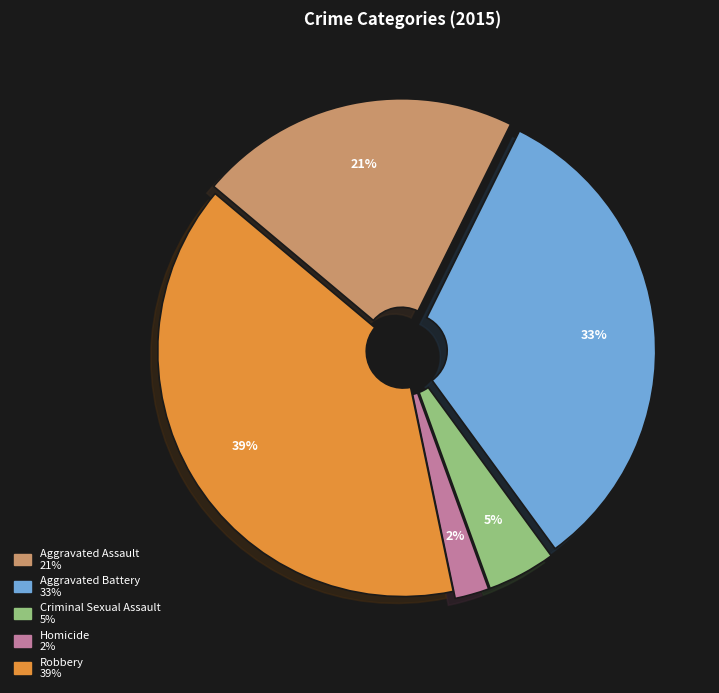

Between Aggravated Assault and Homicide, which is larger?

Aggravated Assault